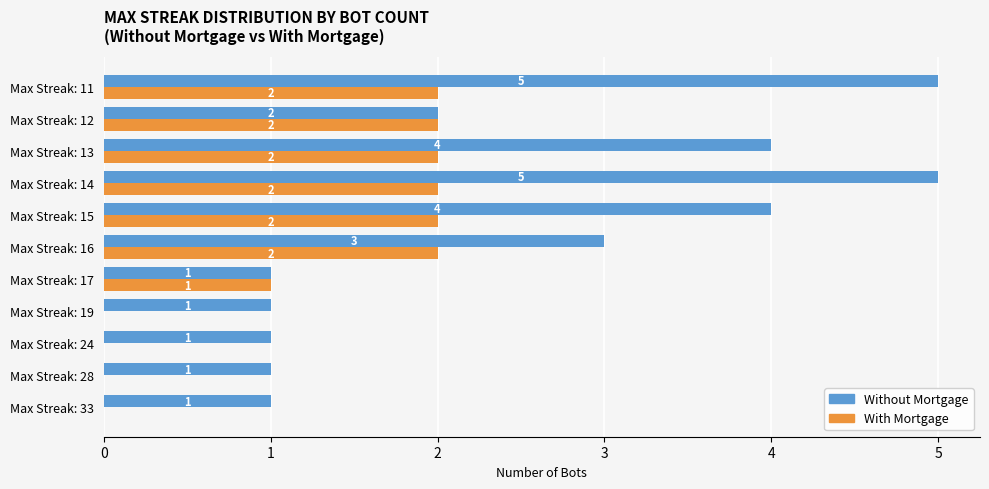

Which series changed the most between Max Streak: 15 and Max Streak: 14?

Without Mortgage